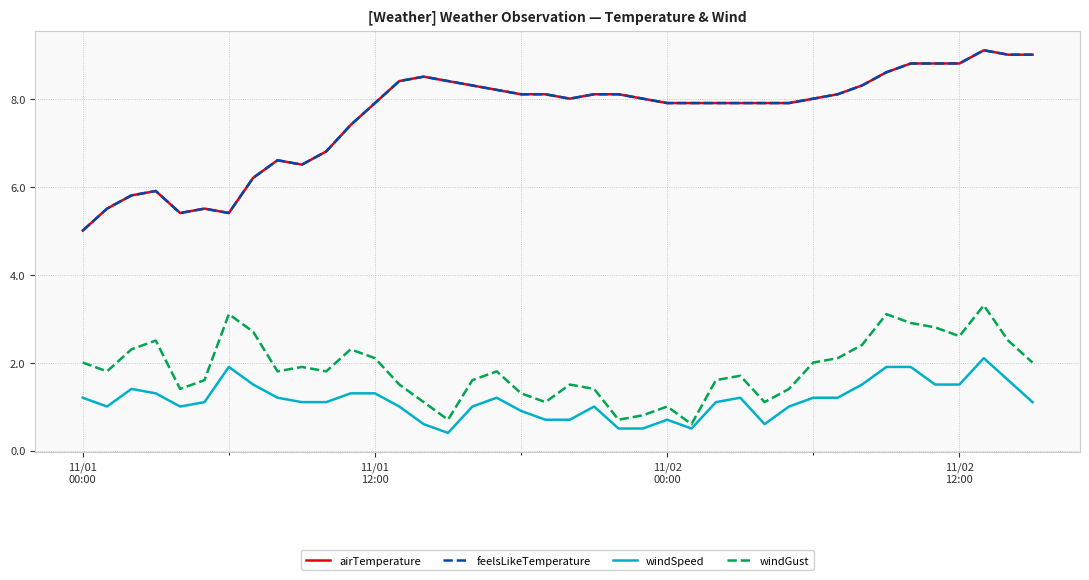

How many lines are shown in the chart?

4